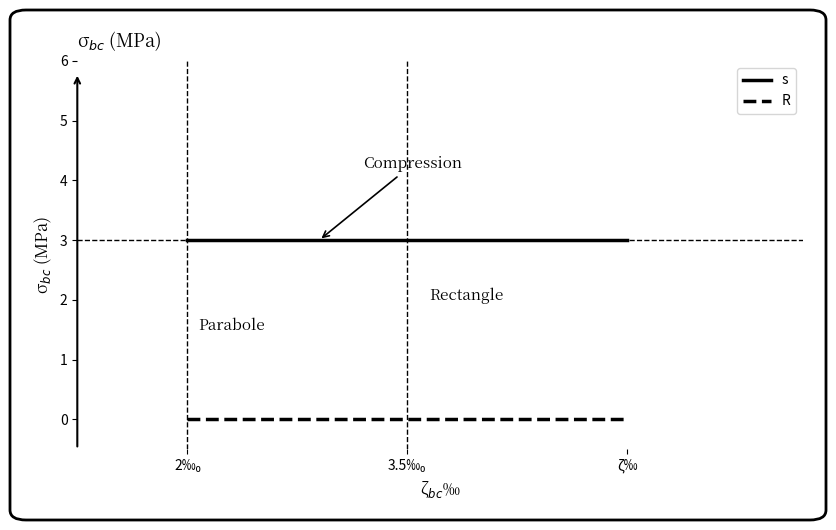

At how many categories does at least one series exceed 2?

3